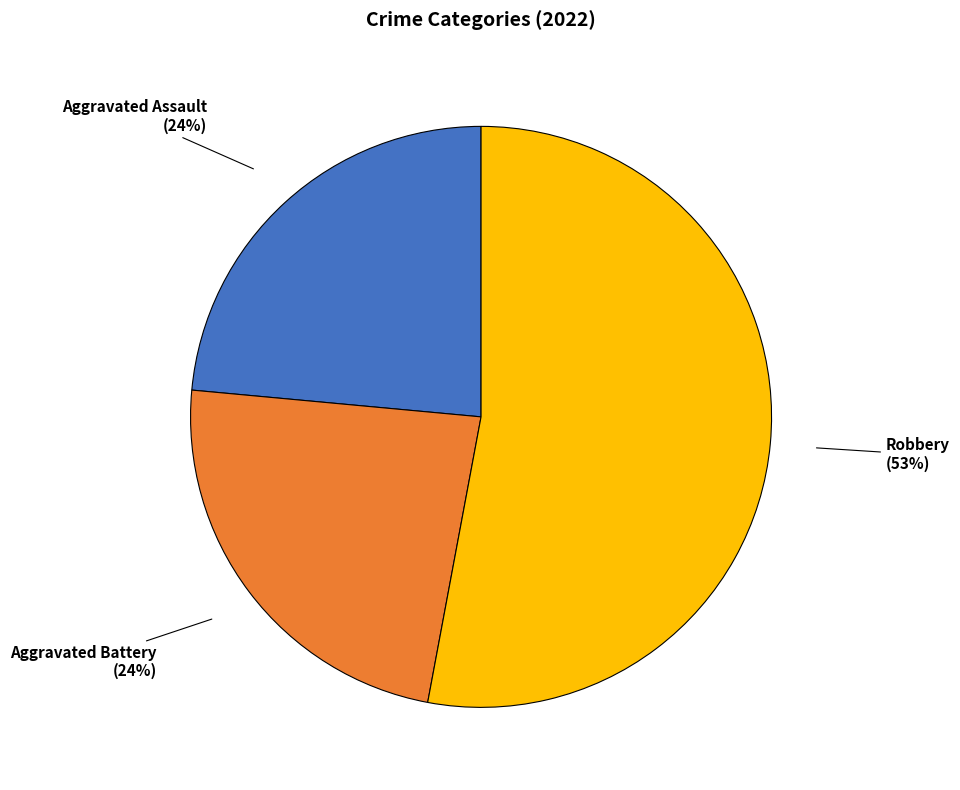

To the nearest percent, what is the difference between the largest and smallest slice percentages?

29%